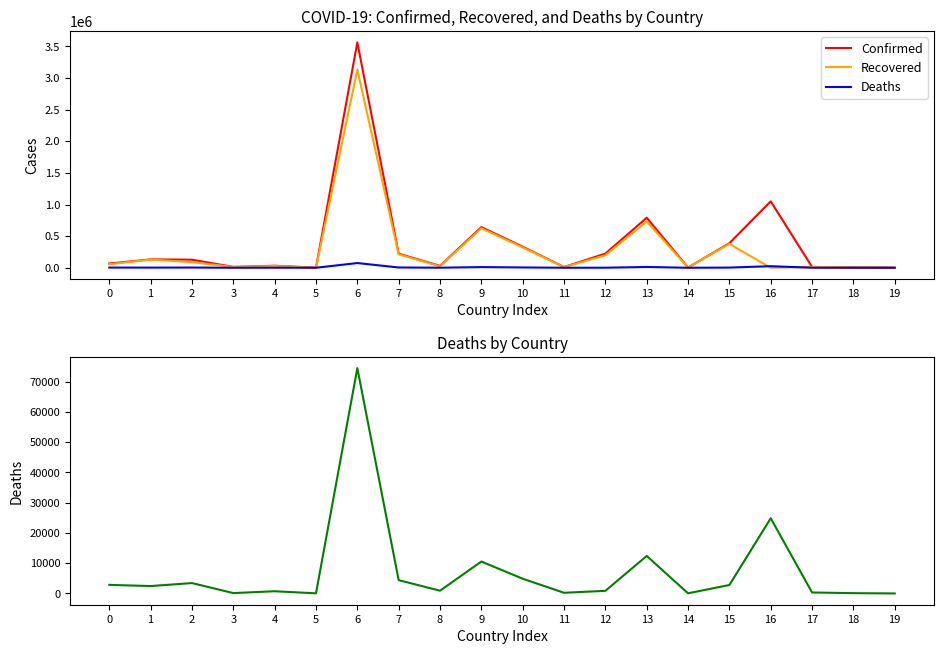

What is the maximum value shown in the chart?

3562135